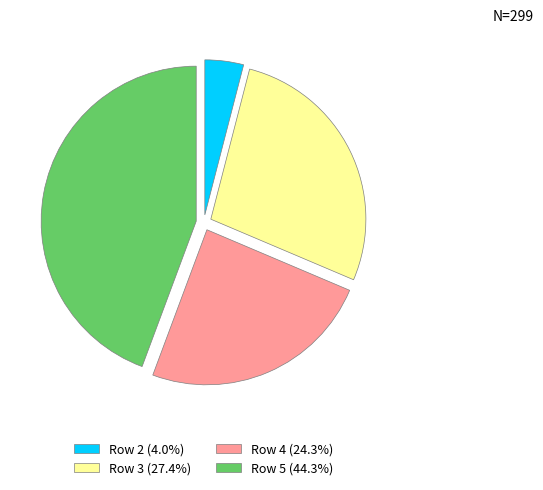

Is there a majority slice in this chart?

No